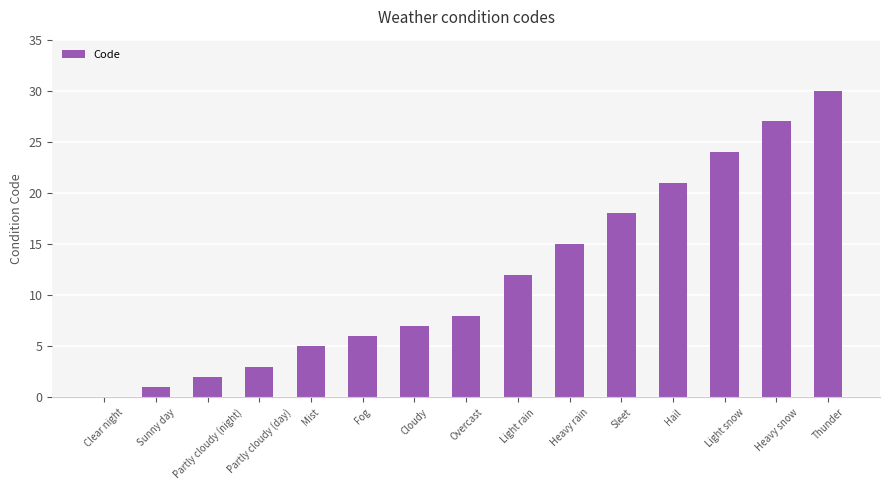

The chart shows a value of 5 at Mist. True or false?

True